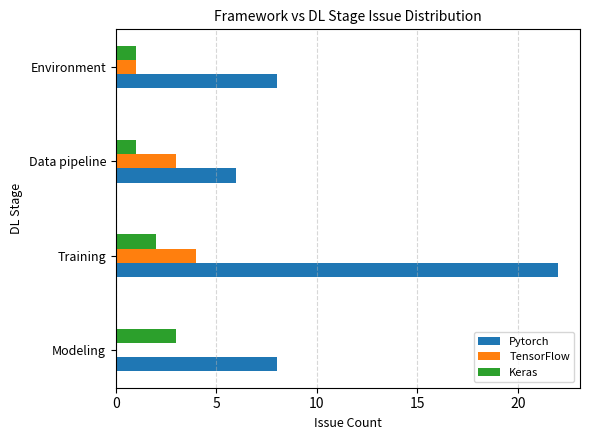

What is the sum of the Pytorch values at Training and Data pipeline?

28